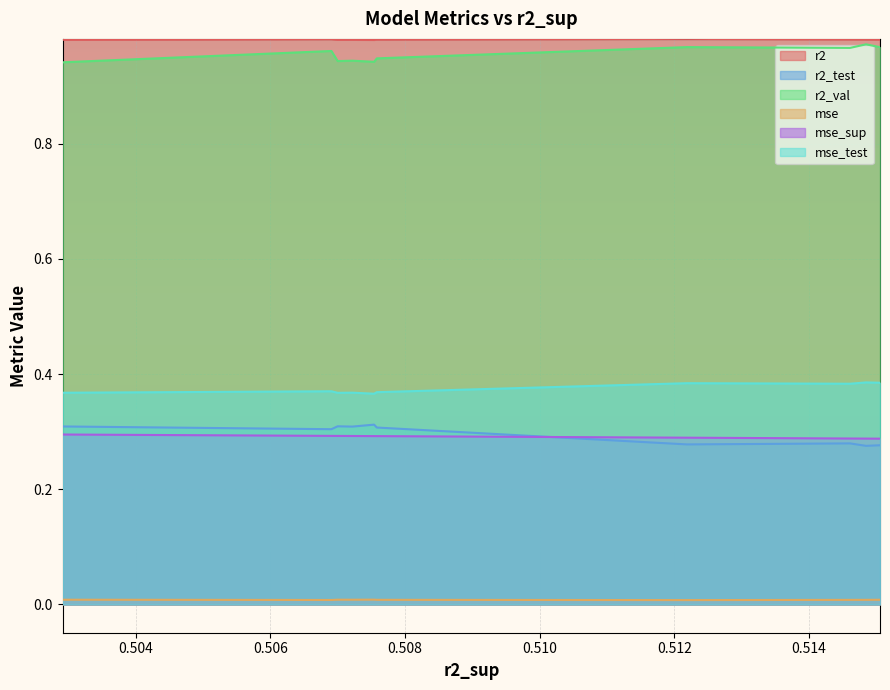

Between 0.5075793921142726 and 0.5075389182950685, which is larger?

0.5075793921142726